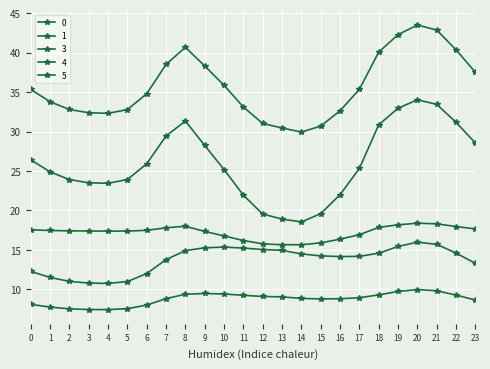

List the labels in order of 5 value, largest first.

20, 21, 19, 8, 22, 18, 7, 23, 0, 6, 1, 2, 3, 5, 4, 9, 17, 10, 16, 11, 15, 12, 14, 13